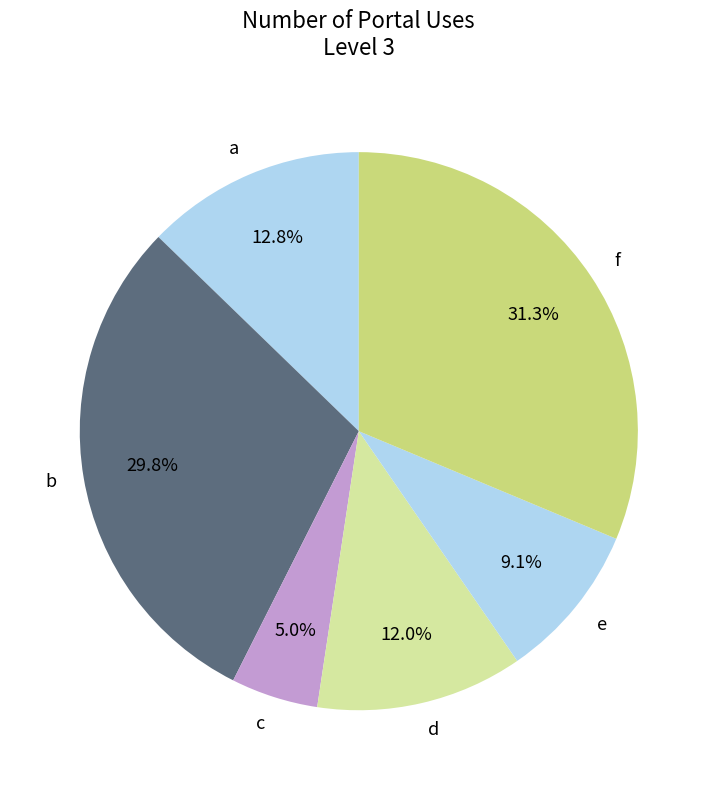

Combined, do d and e account for over 50%?

No